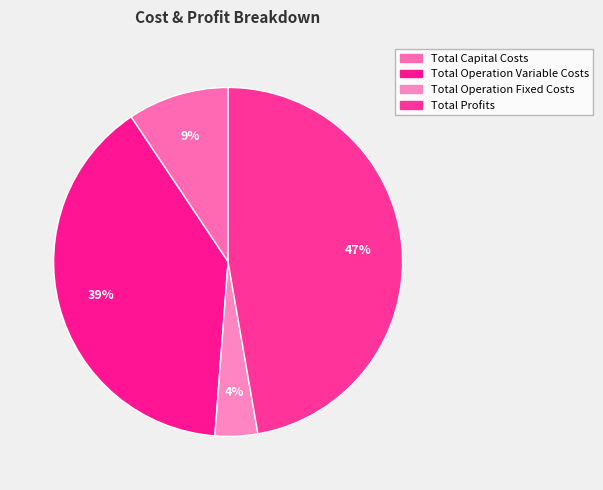

Is there any slice that represents more than half of the pie?

No